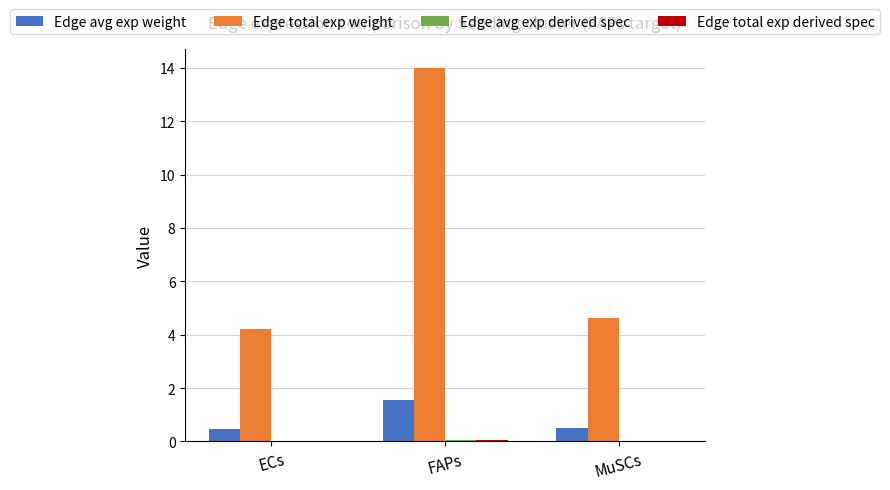

At which category is the sum across all series the highest?

FAPs